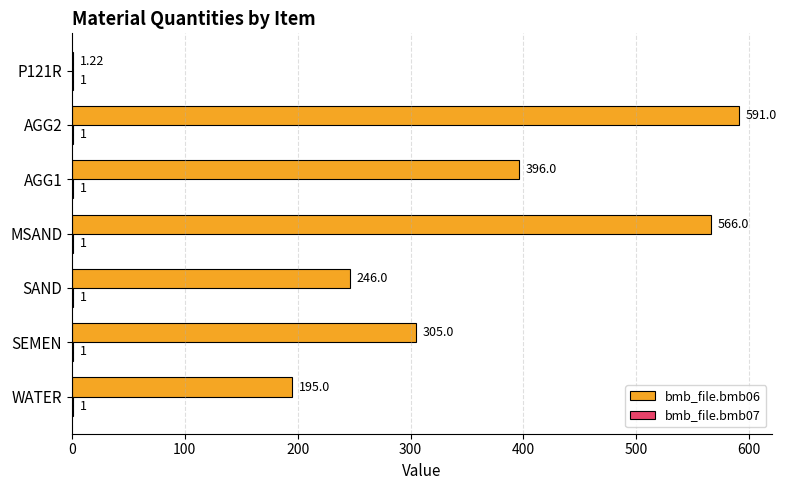

Which series changed the most between WATER and AGG2?

bmb_file.bmb06